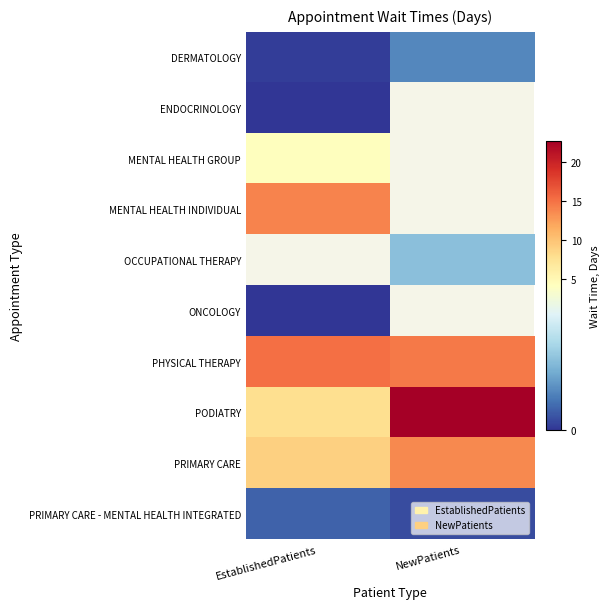

What is the sum of all DERMATOLOGY values?

1.2